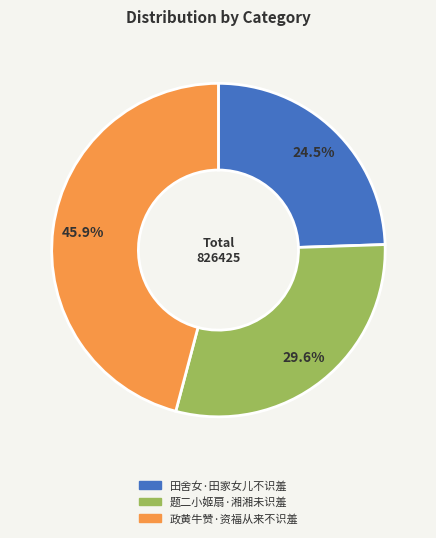

Which has a higher value, 政黄牛赞·资福从来不识羞 or 田舍女·田家女儿不识羞?

政黄牛赞·资福从来不识羞